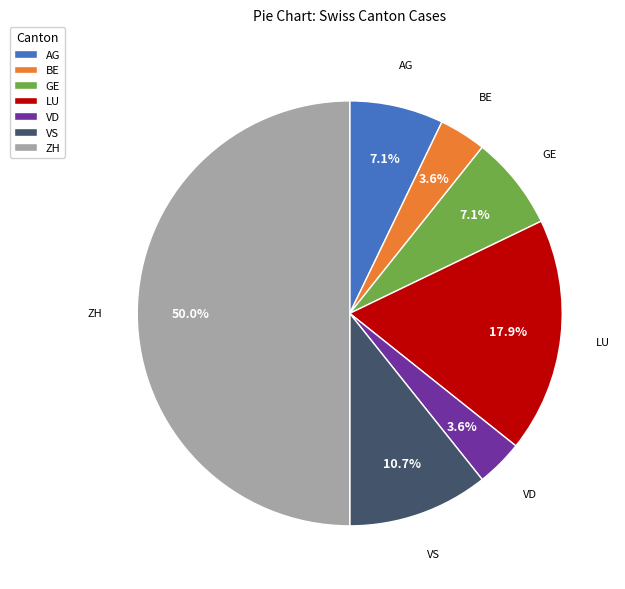

Combined, do VD and LU account for over 50%?

No